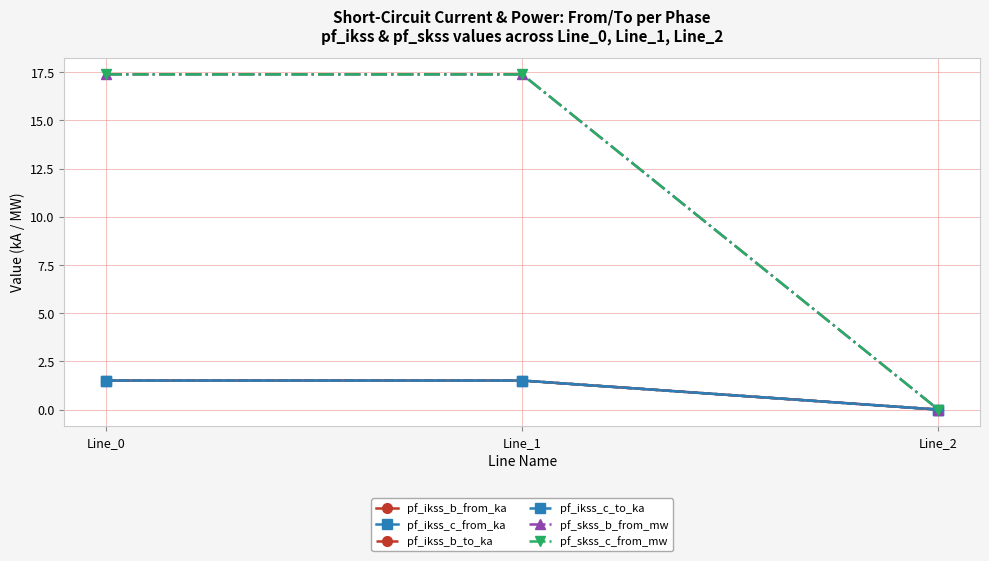

What are all the series names shown in the legend?

pf_ikss_b_from_ka, pf_ikss_c_from_ka, pf_ikss_b_to_ka, pf_ikss_c_to_ka, pf_skss_b_from_mw, pf_skss_c_from_mw